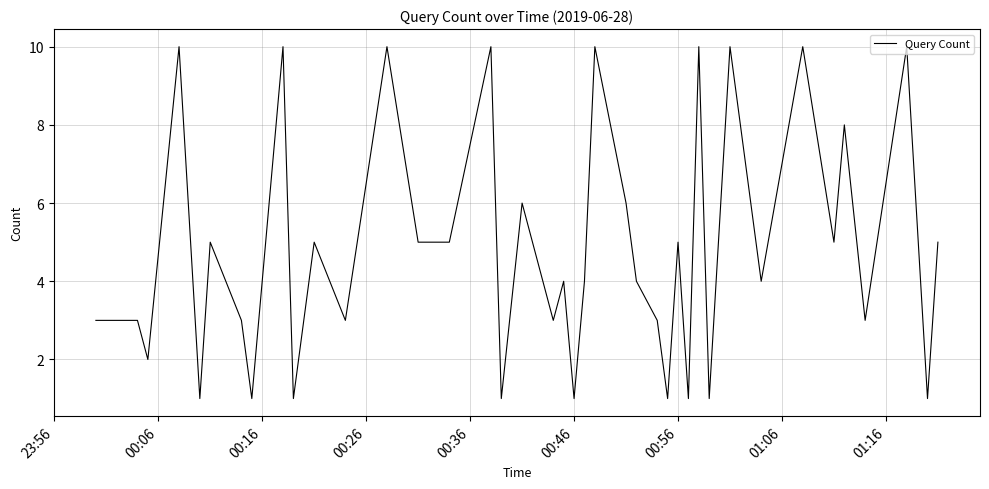

What is the difference between the maximum and minimum values?

9